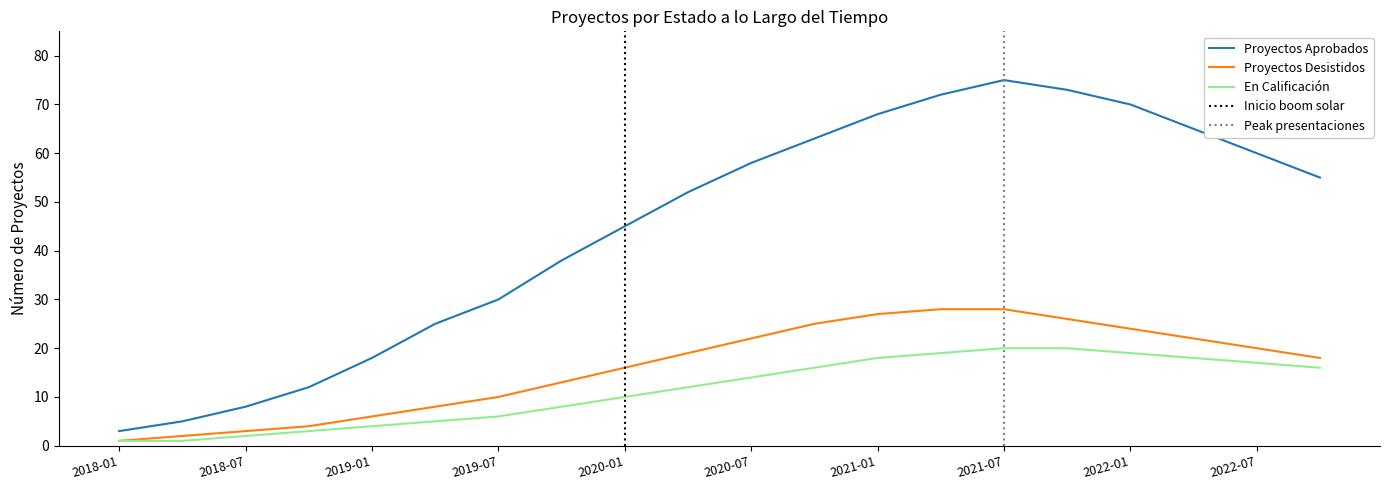

True or false: Proyectos Desistidos has more than 0 points higher than both neighbors.

False